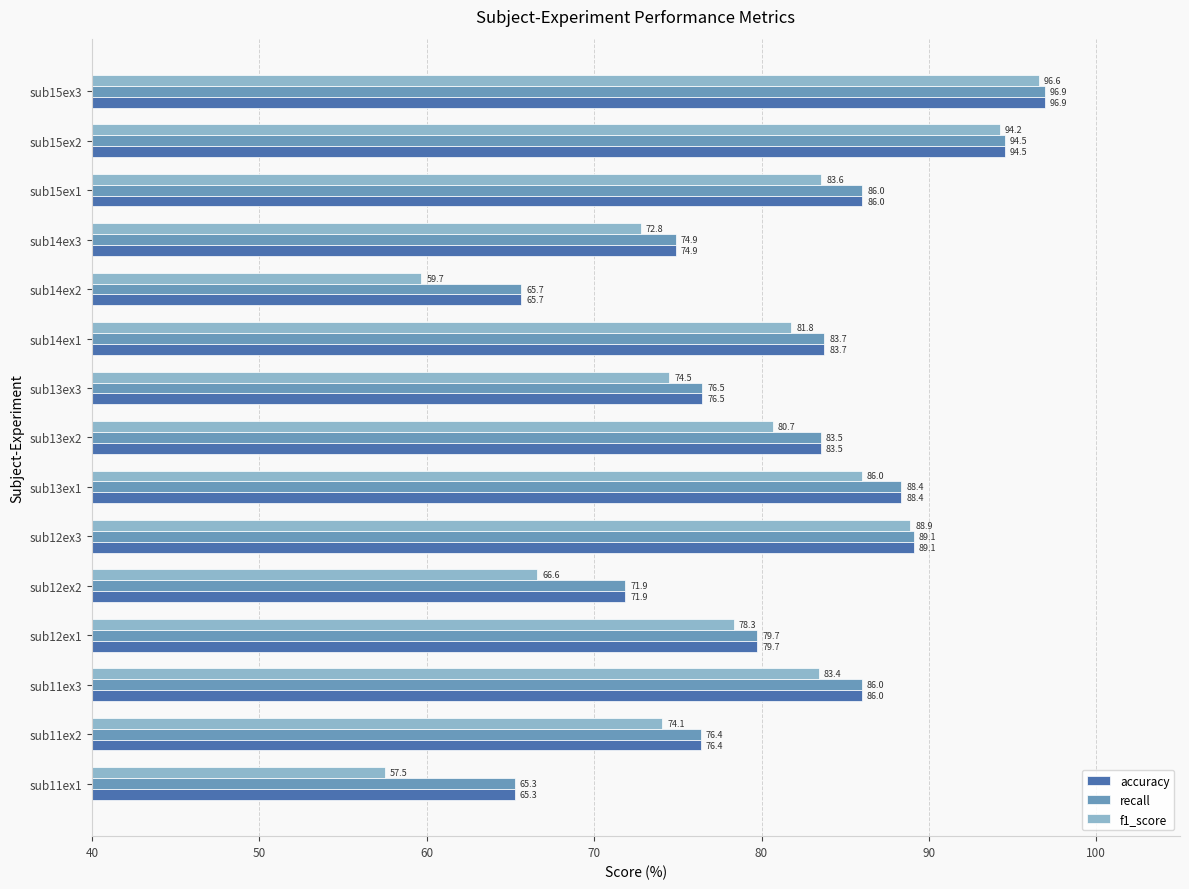

List the labels in order of f1_score value, largest first.

sub15ex3, sub15ex2, sub12ex3, sub13ex1, sub15ex1, sub11ex3, sub14ex1, sub13ex2, sub12ex1, sub13ex3, sub11ex2, sub14ex3, sub12ex2, sub14ex2, sub11ex1